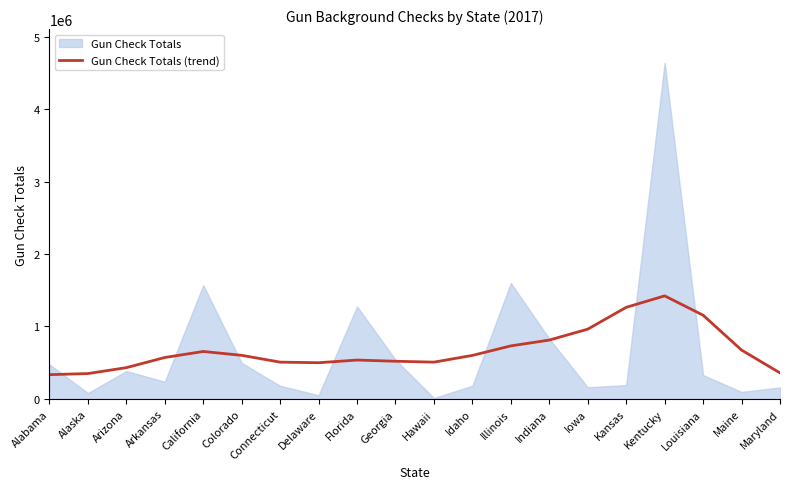

The value of Gun Check Totals (trend) at Kentucky is 1422798. True or false?

True